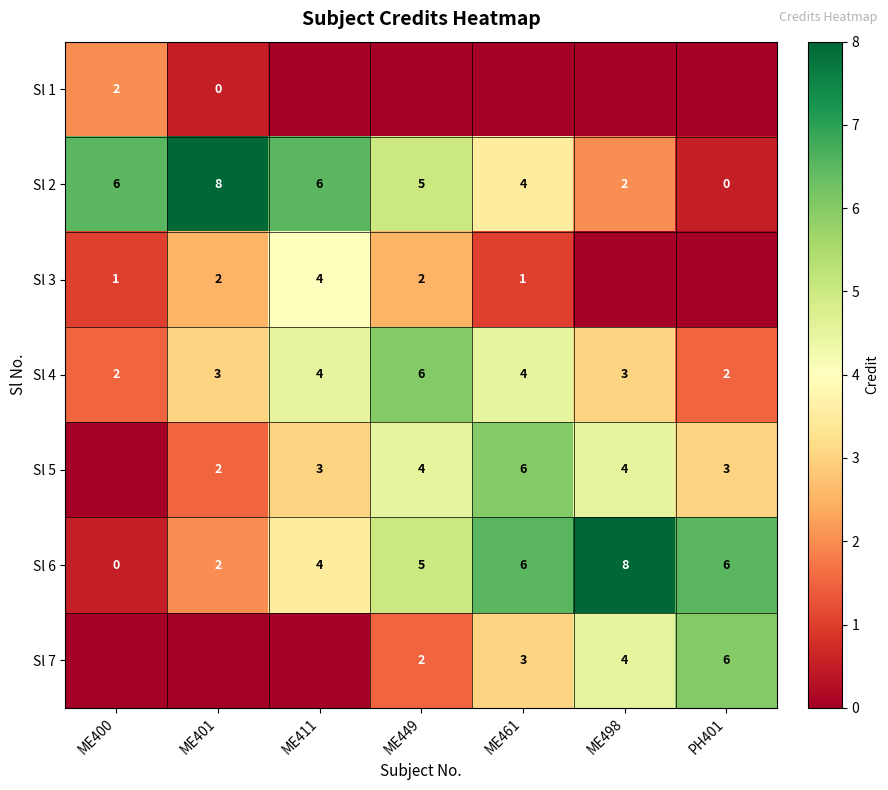

Count the number of categories in the chart.

7